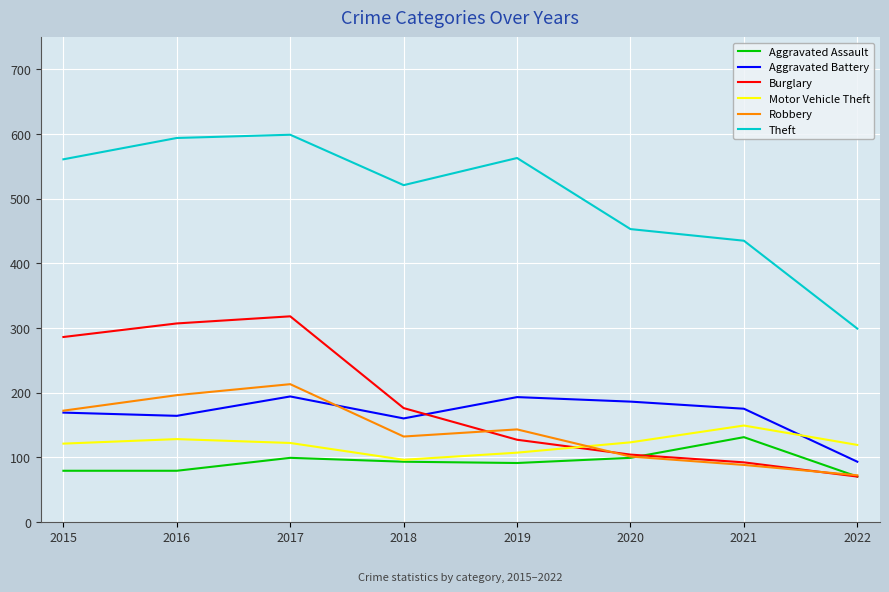

What is the spread (max minus min) of values at 2022?

229